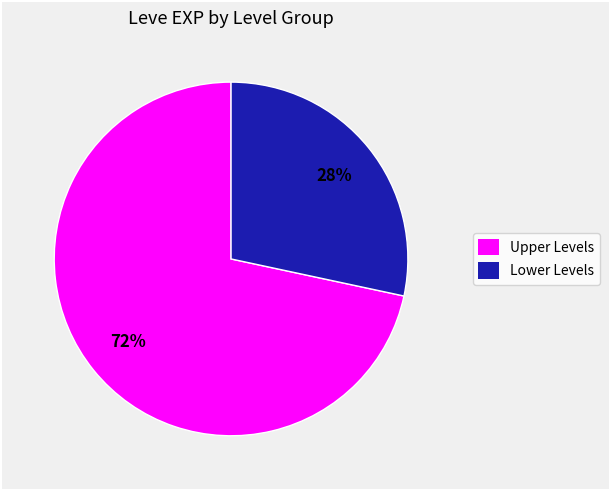

How many slices are in this pie chart?

2